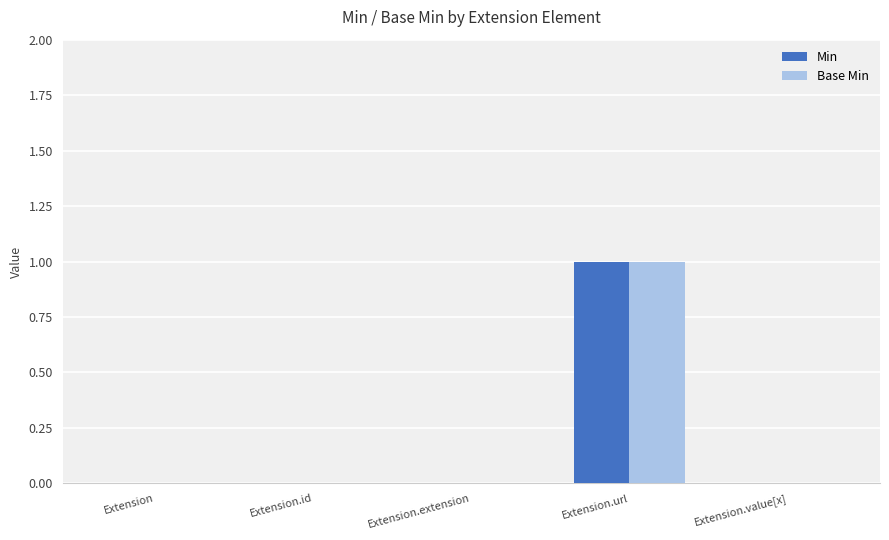

How many Min values are between 0 and 1?

5